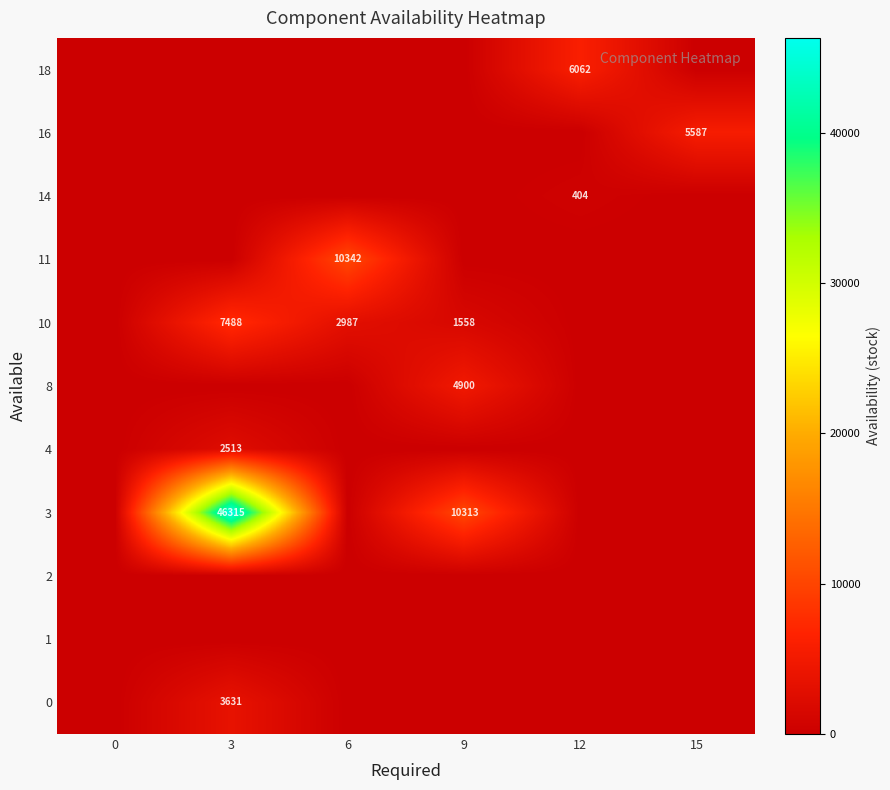

Is it true that 8 equals 4900 at 9?

True